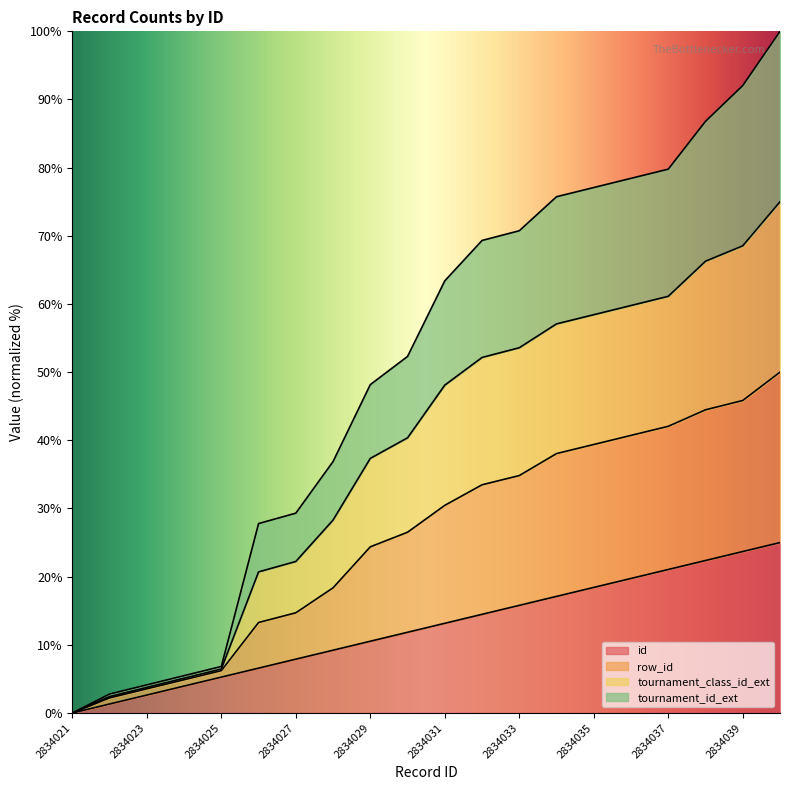

What are all the series names shown in the legend?

id, row_id, tournament_class_id_ext, tournament_id_ext